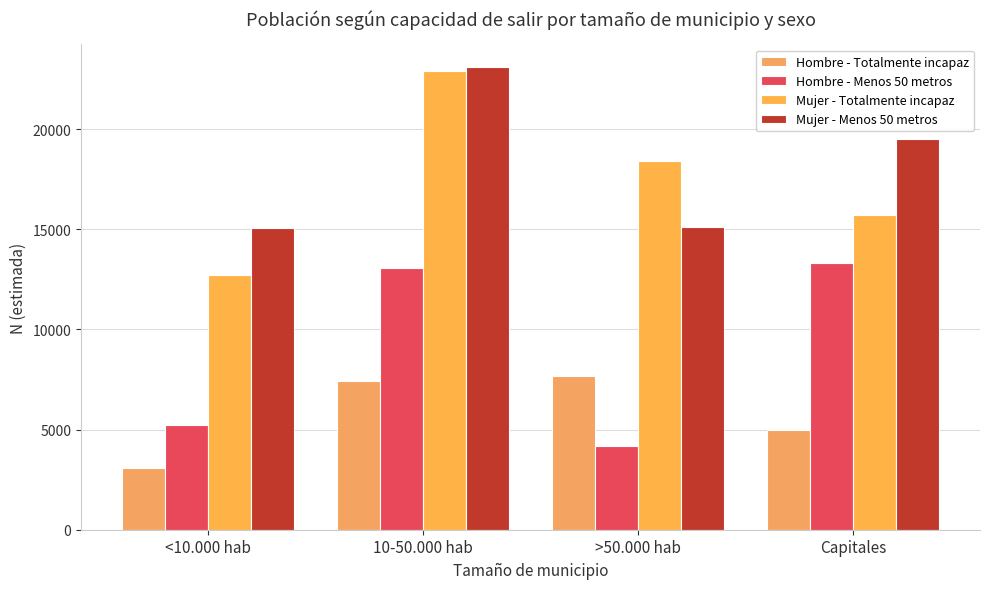

Reading left to right, list all the values displayed in this chart.

Hombre - Totalmente incapaz: <10.000 hab=3091	10-50.000 hab=7443	>50.000 hab=7657	Capitales=4979
Hombre - Menos 50 metros: <10.000 hab=5211	10-50.000 hab=13077	>50.000 hab=4188	Capitales=13322
Mujer - Totalmente incapaz: <10.000 hab=12731	10-50.000 hab=22911	>50.000 hab=18416	Capitales=15695
Mujer - Menos 50 metros: <10.000 hab=15069	10-50.000 hab=23085	>50.000 hab=15111	Capitales=19518